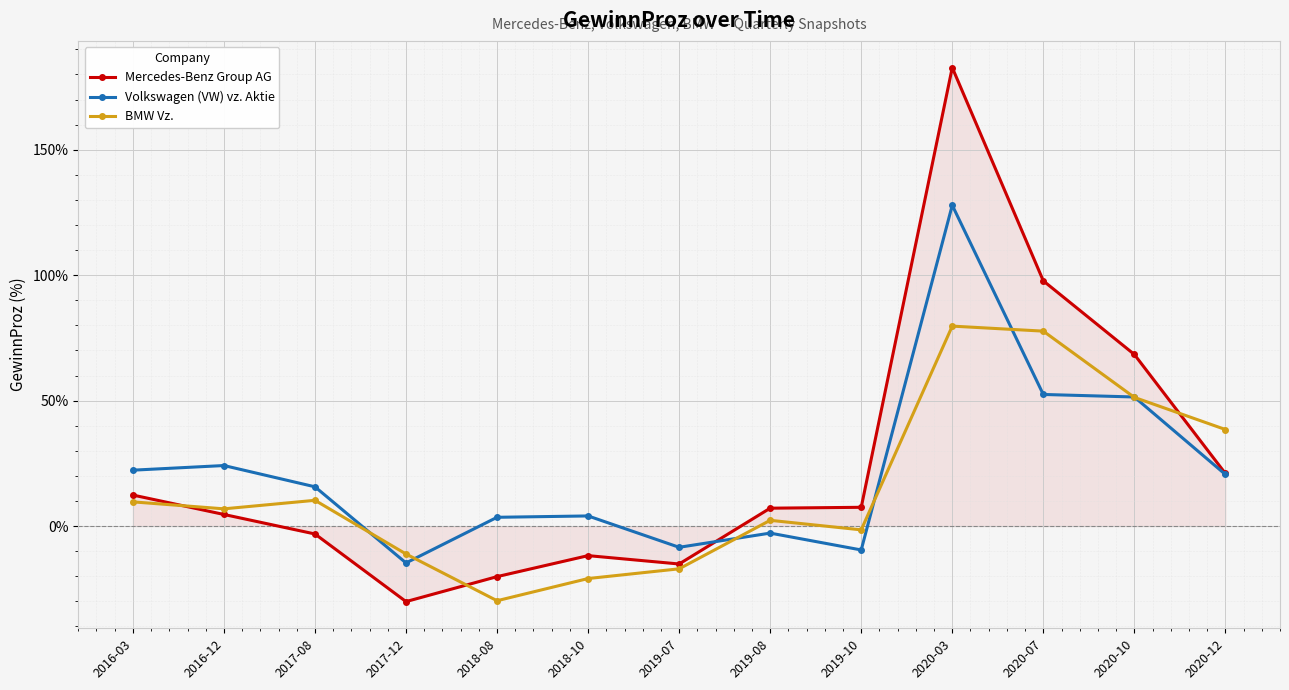

In Mercedes-Benz Group AG, how many points are higher than both neighbors (excluding endpoints)?

2